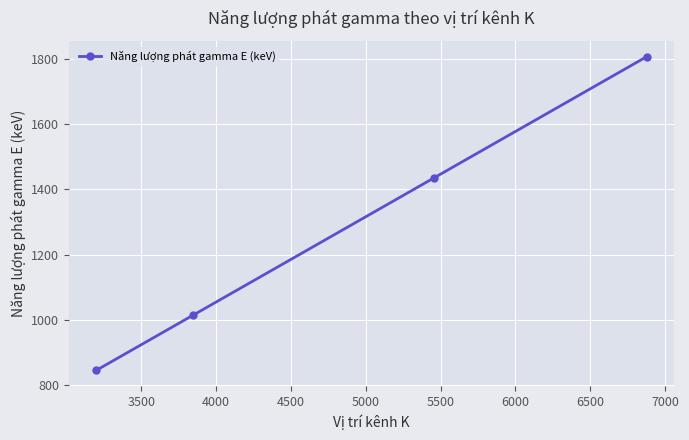

What is the maximum value shown in the chart?

1807.3